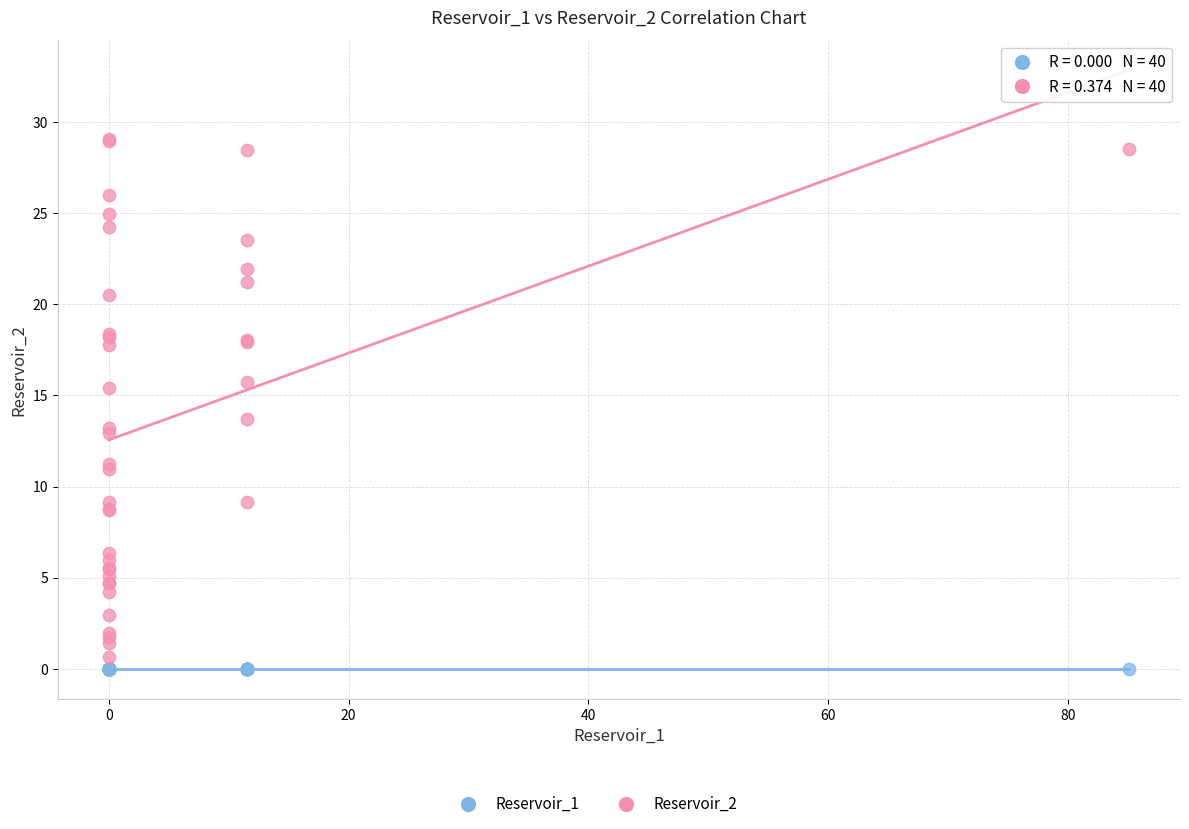

Which series contains the highest Y value?

Reservoir_2